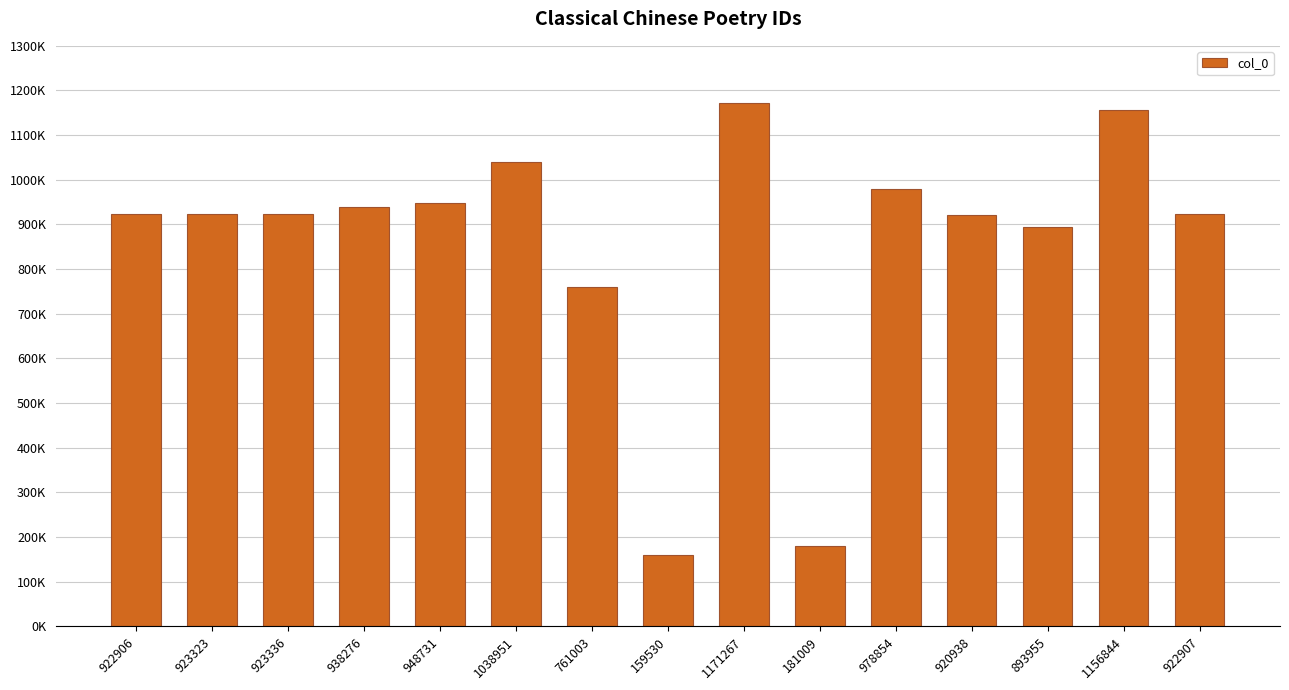

What is the sum of all values?

12841830